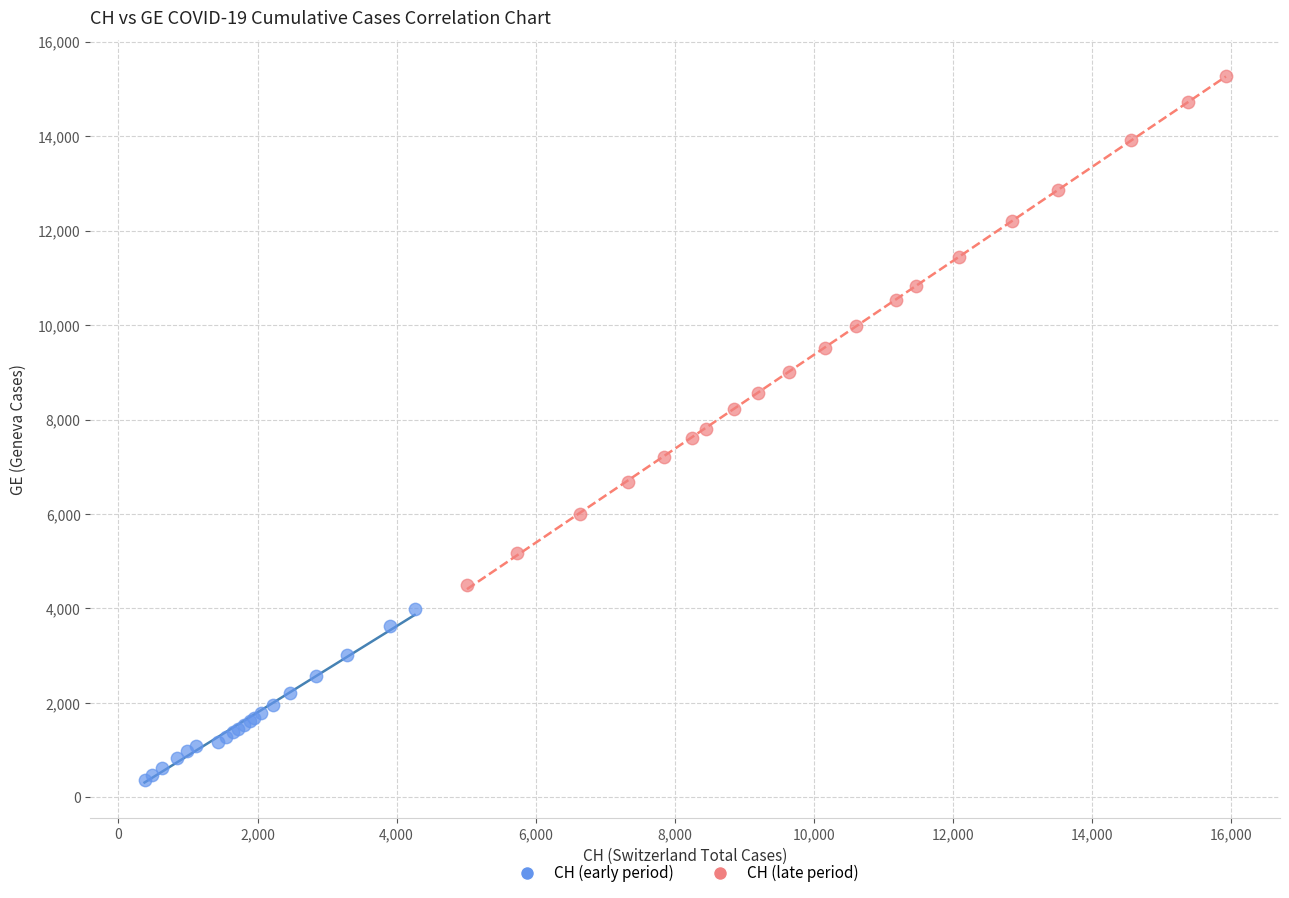

Which series reaches the minimum Y coordinate?

CH (early period)